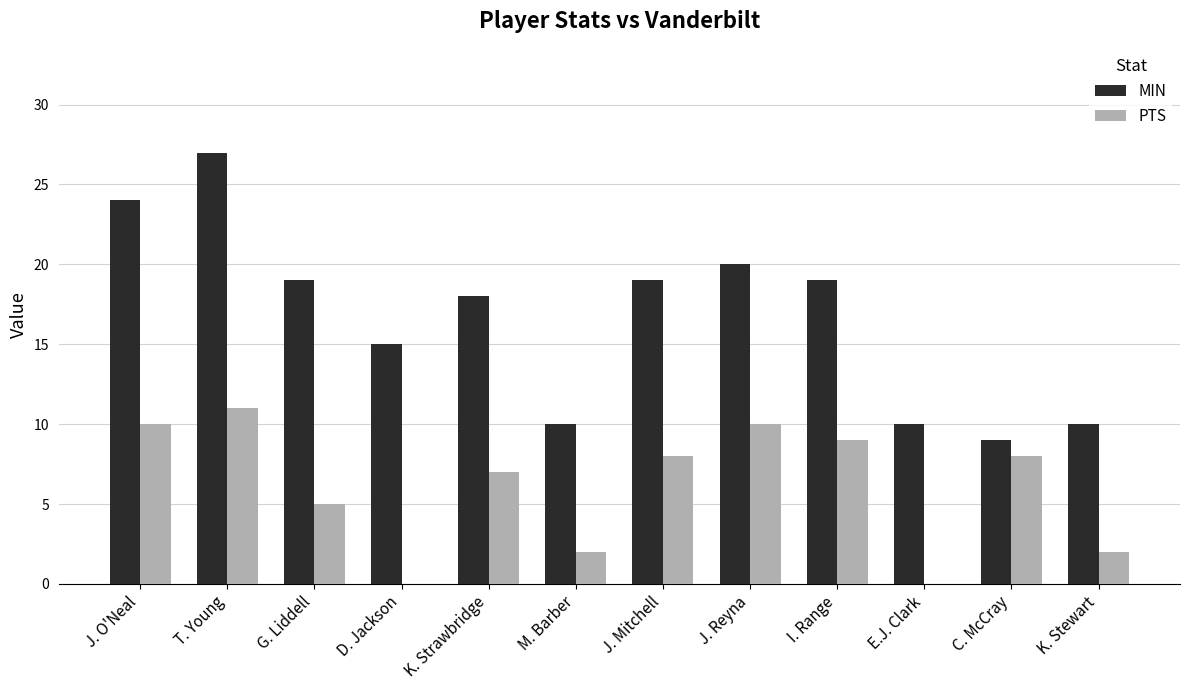

Between T. Young and G. Liddell, which series saw the biggest shift?

MIN